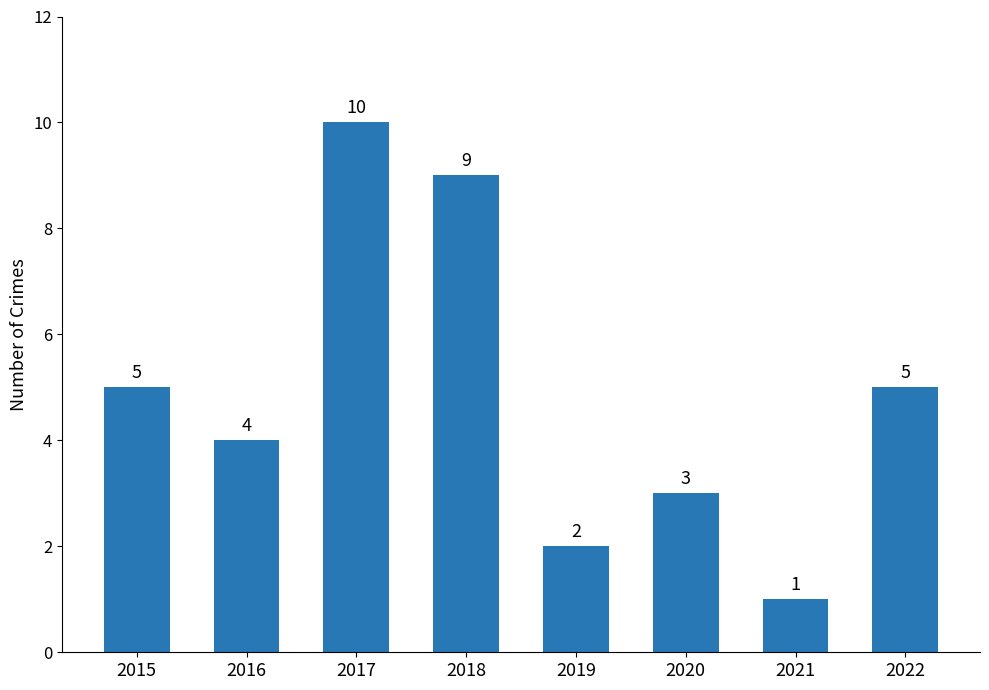

Are the bars horizontal?

No